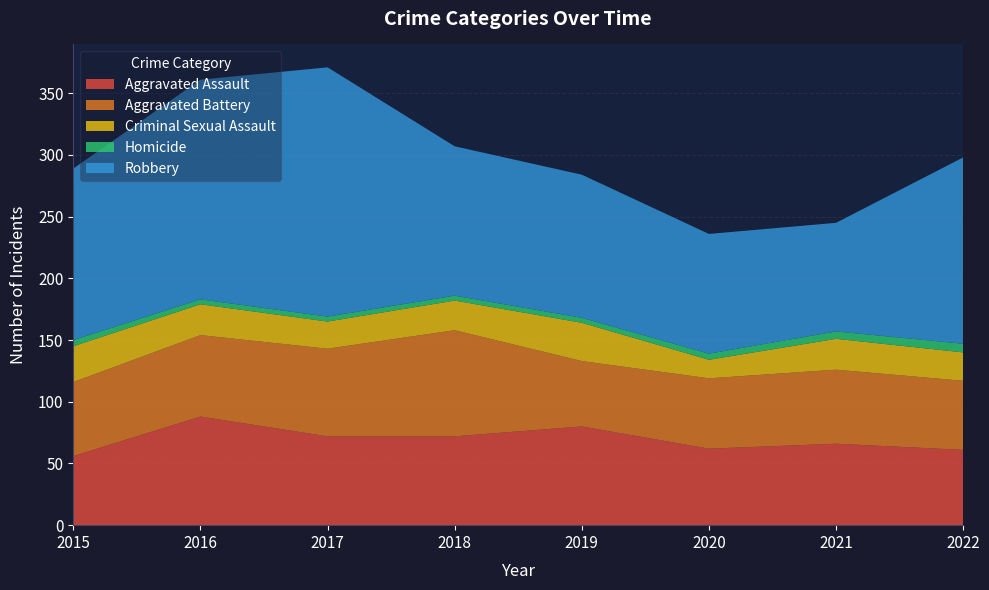

Reading left to right, transcribe all the data shown in this chart.

Aggravated Assault: 56	88	72	72	80	62	66	61
Aggravated Battery: 60	66	71	86	53	57	60	56
Criminal Sexual Assault: 29	25	22	24	31	15	25	23
Homicide: 5	4	4	4	4	5	6	7
Robbery: 139	178	202	121	116	97	88	151